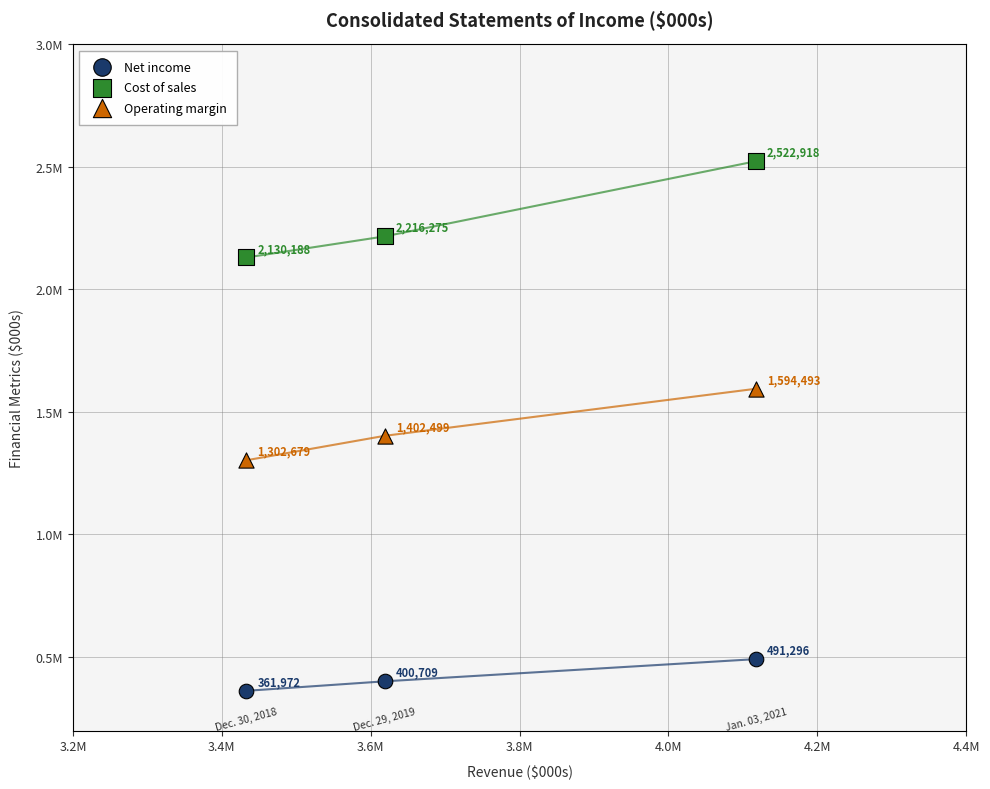

What are all the series names shown in the legend?

Net income, Cost of sales, Operating margin